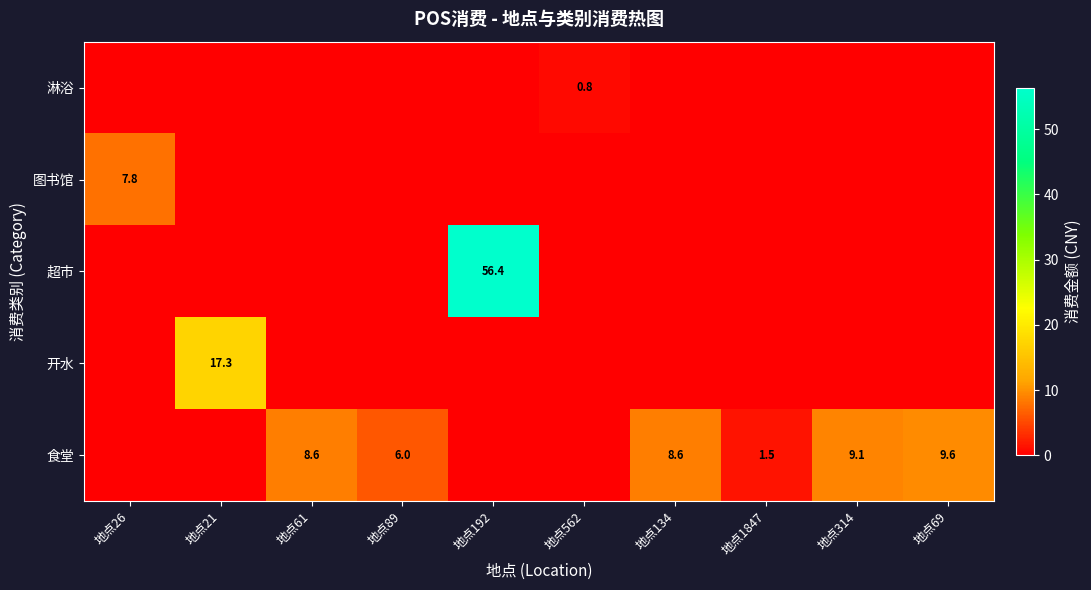

Count the number of data series in this chart.

5